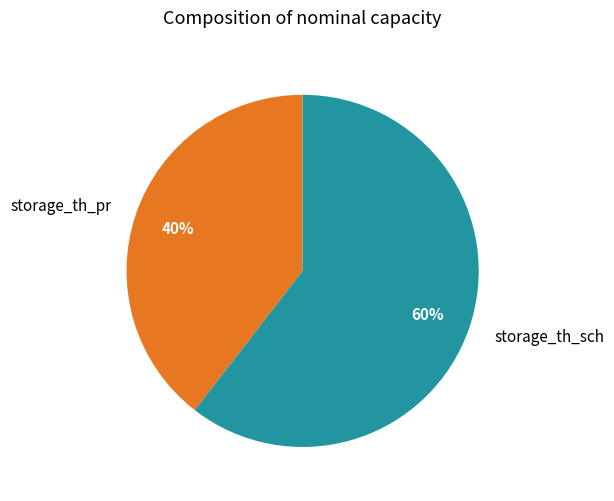

What percentage is the storage_th_sch slice, to the nearest percent?

60%